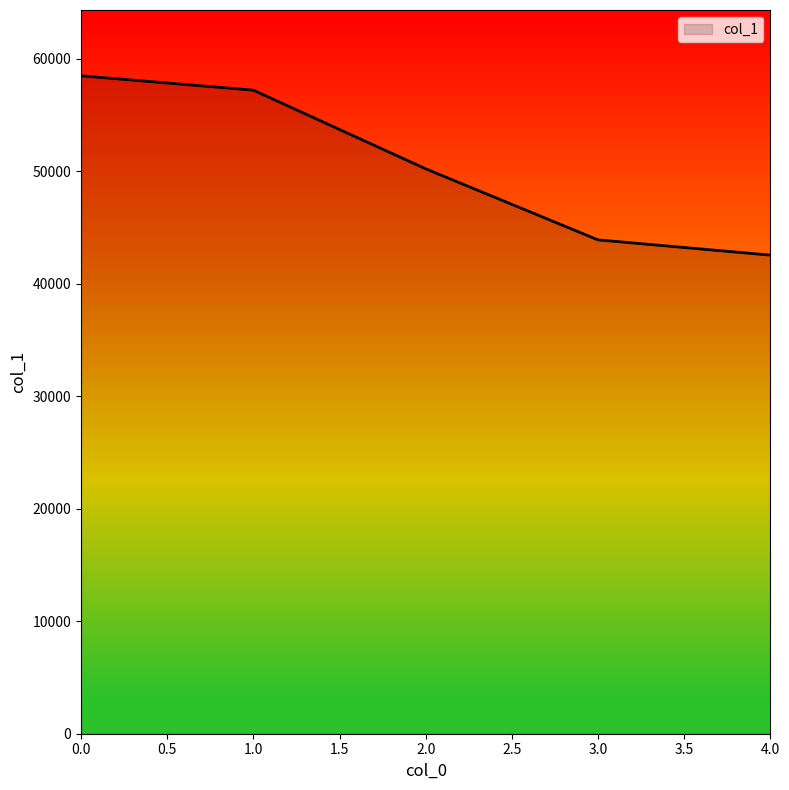

Rank the categories by value from lowest to highest.

4.0, 3.0, 2.0, 1.0, 0.0